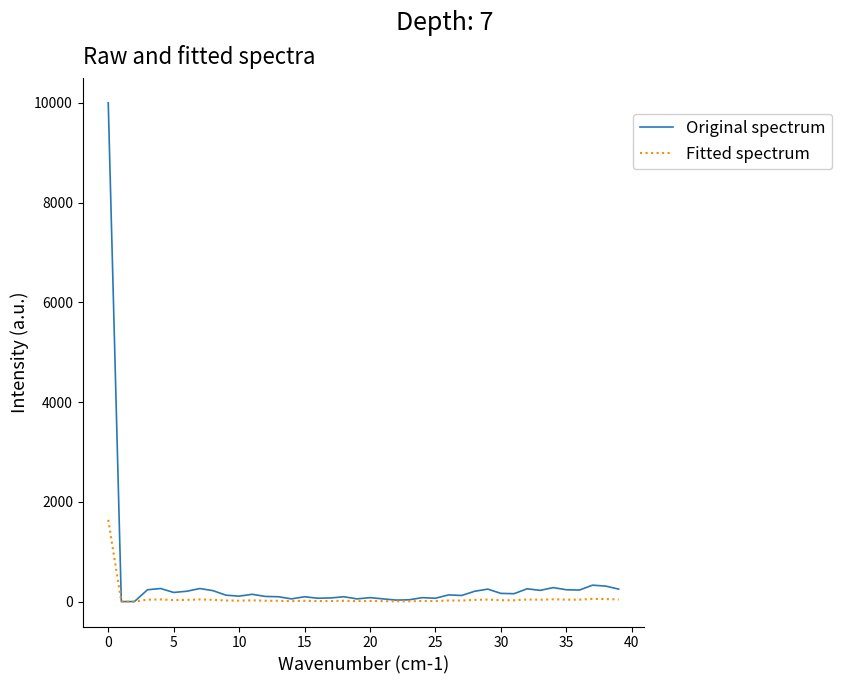

List the series in order of their peak value, highest first.

Original spectrum, Fitted spectrum